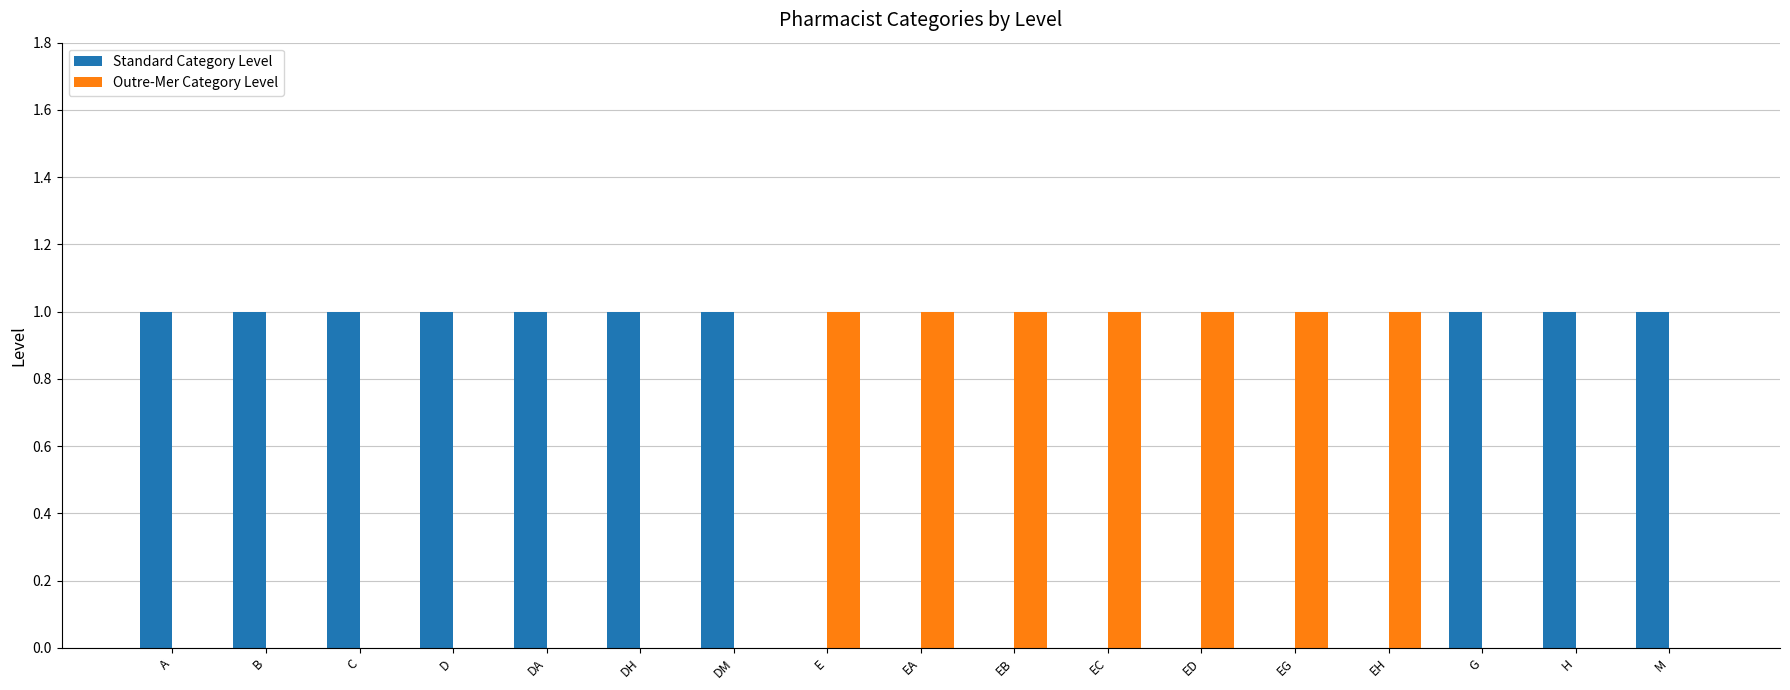

What is the sum of all Outre-Mer Category Level values?

7